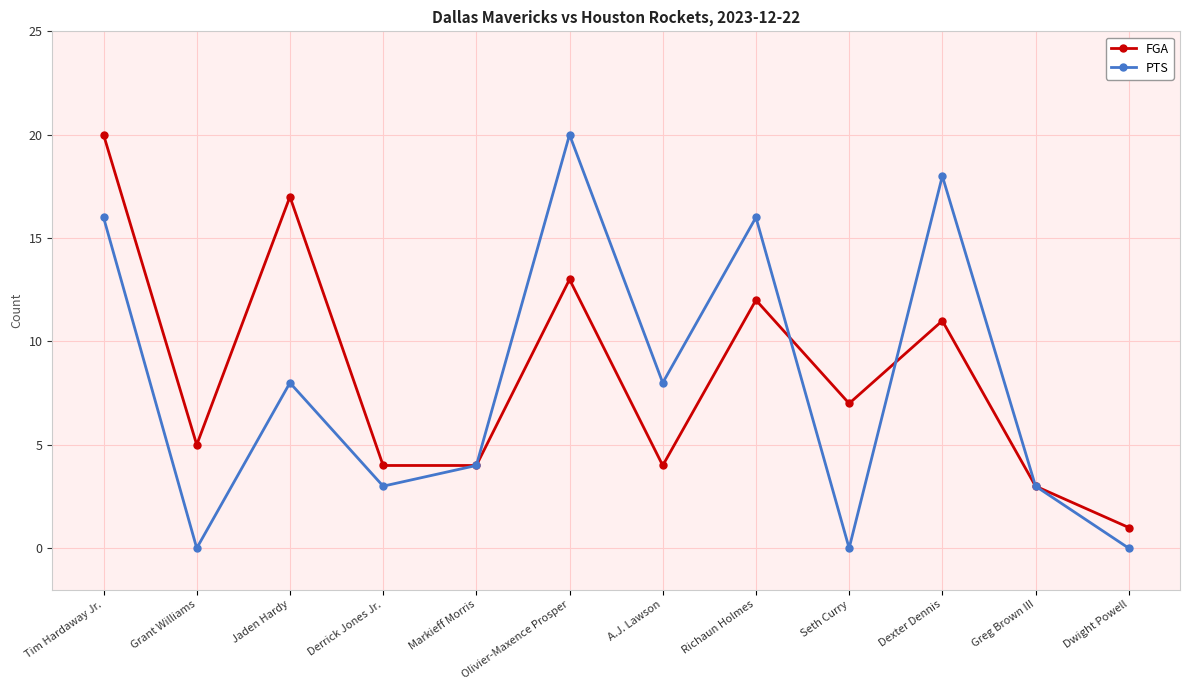

Which series changed the most between Seth Curry and Dexter Dennis?

PTS